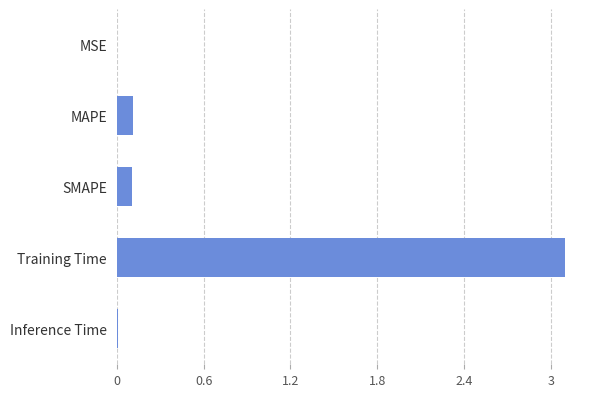

Count the number of categories in the chart.

5